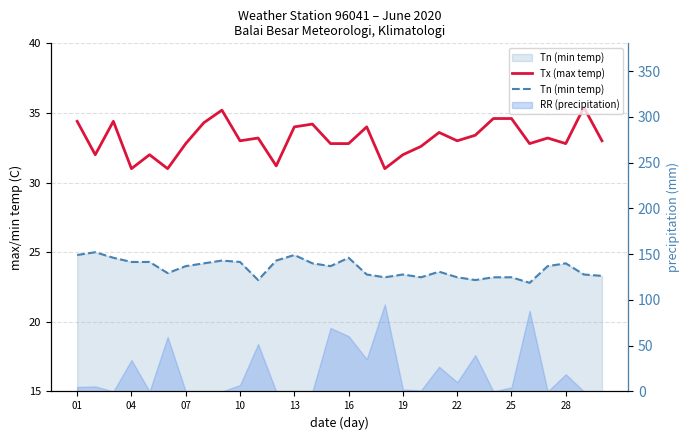

The Tn (min temp) series shows 24.0 at 26. True or false?

True